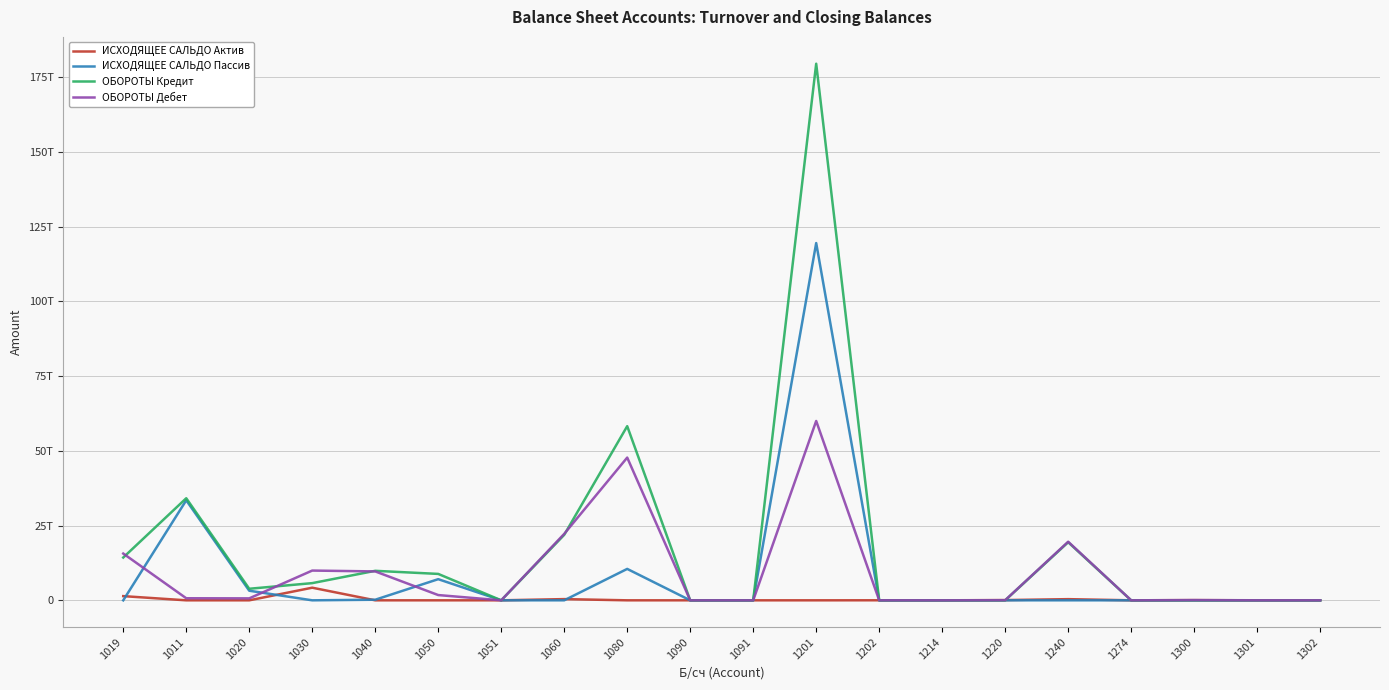

What is the sum of all ИСХОДЯЩЕЕ САЛЬДО Актив values?

6586513862810.9